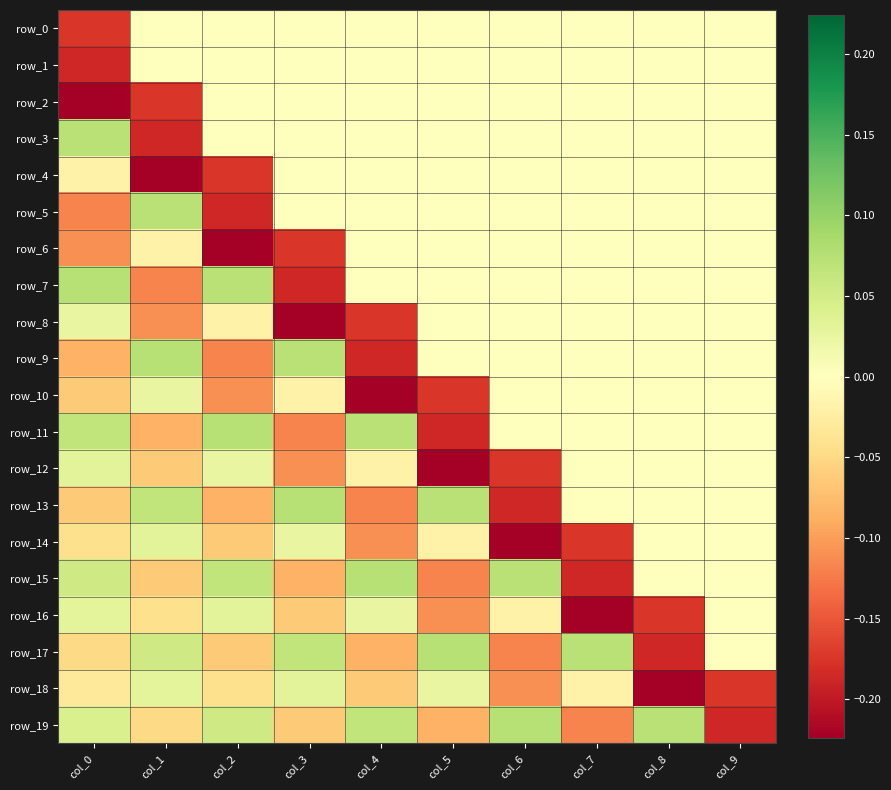

The value of row_10 at col_4 is -0.2. True or false?

True